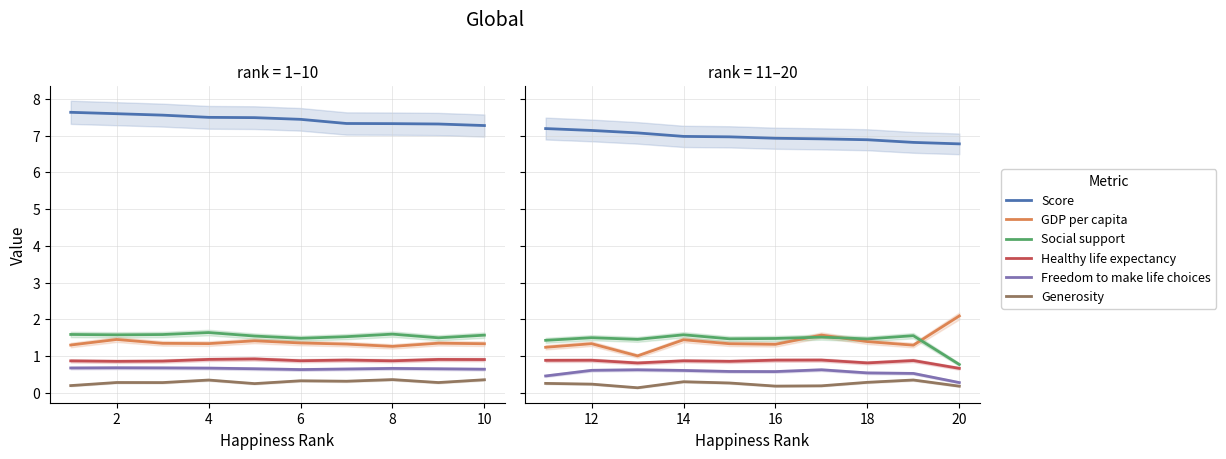

Which series has the largest total across all categories?

Score